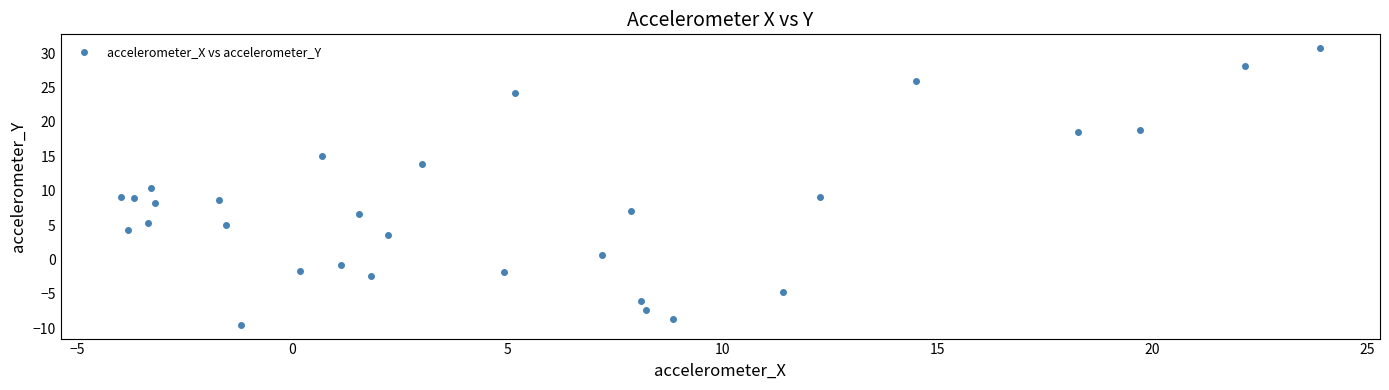

What is the range of X values (max minus min)?

27.9